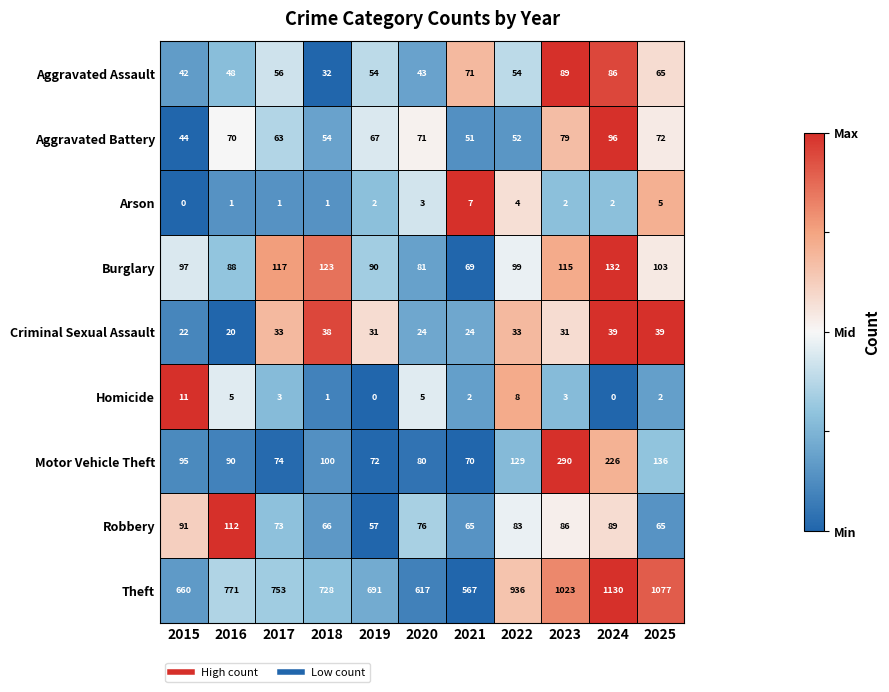

What is the sum of the Aggravated Assault values at 2015 and 2025?

107